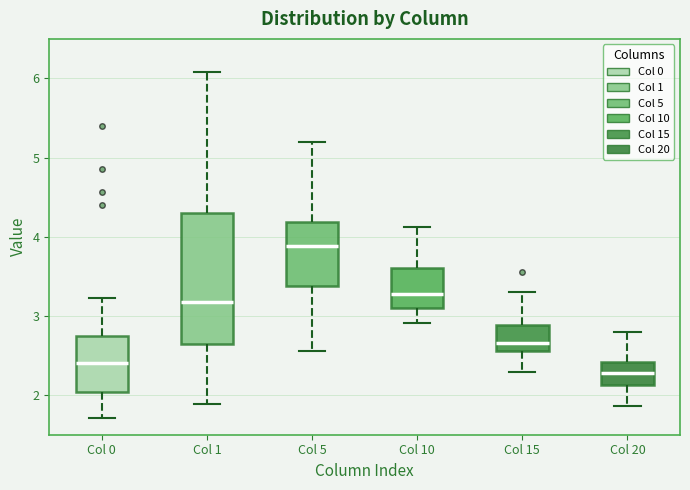

Which box is the tallest, from its lower edge to its upper edge?

Col 1